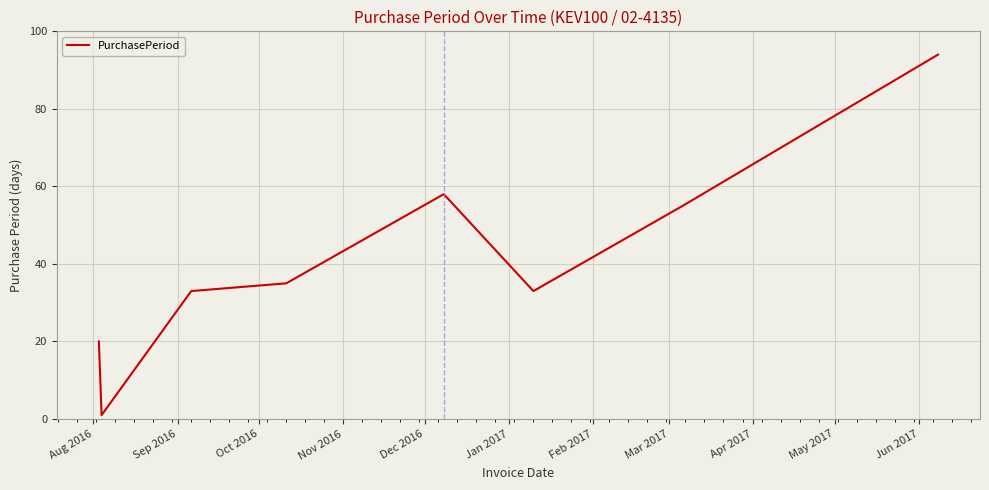

What is the greatest value displayed?

94